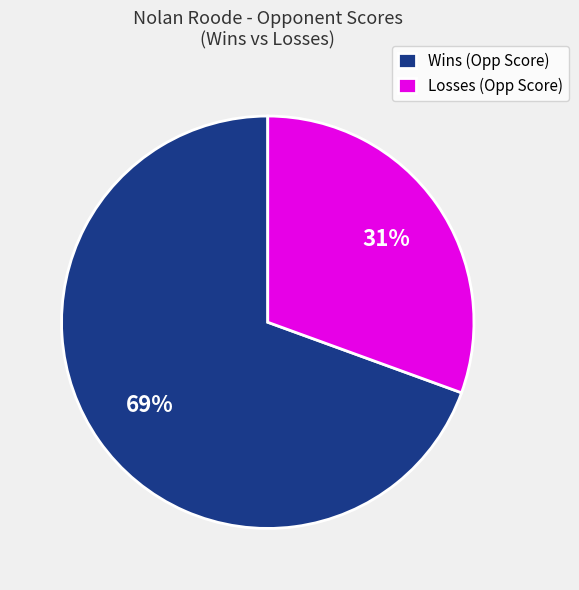

To the nearest percent, what is the average slice percentage?

50%